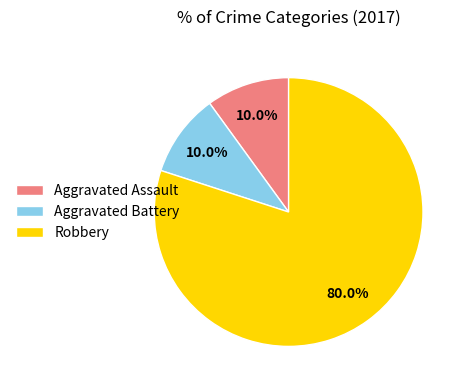

Do Aggravated Battery and Aggravated Assault together represent more than half of the pie?

No